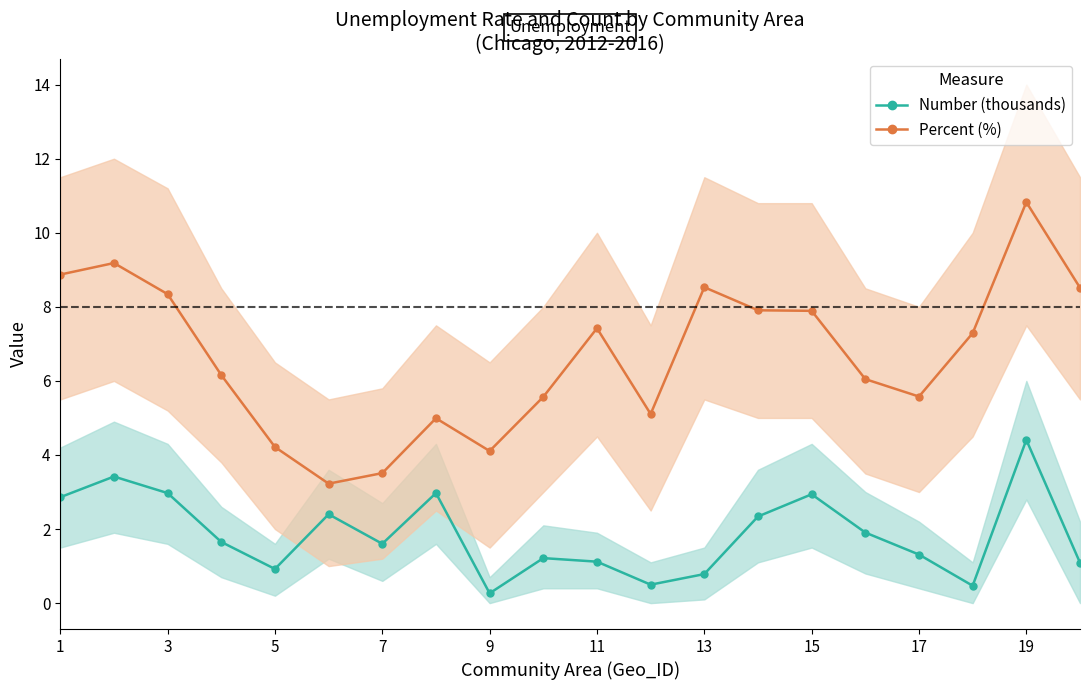

True or false: Number (thousands) has more than 1 interior local peaks.

True